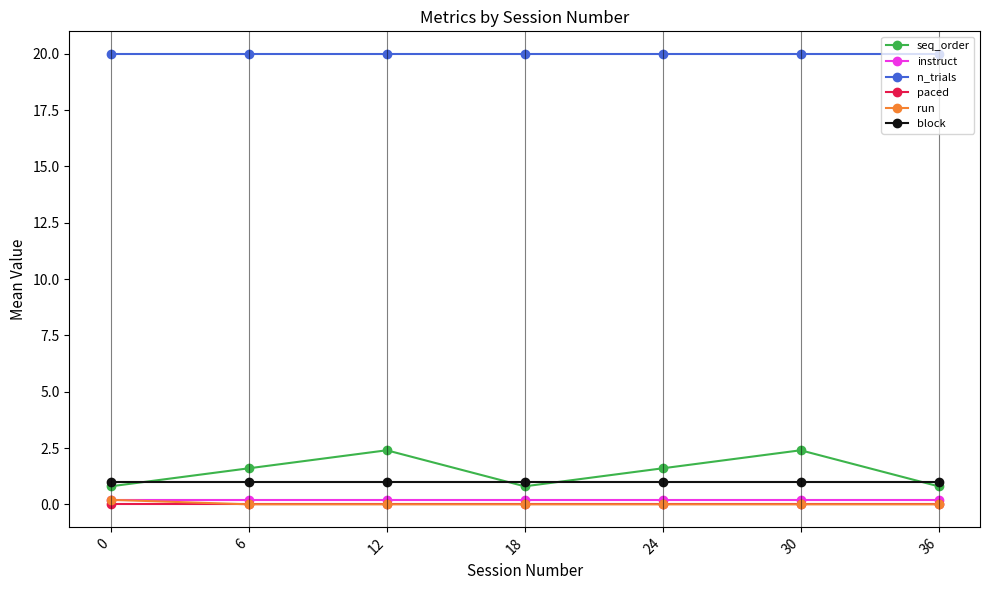

True or false: paced and n_trials intersect in this chart.

False